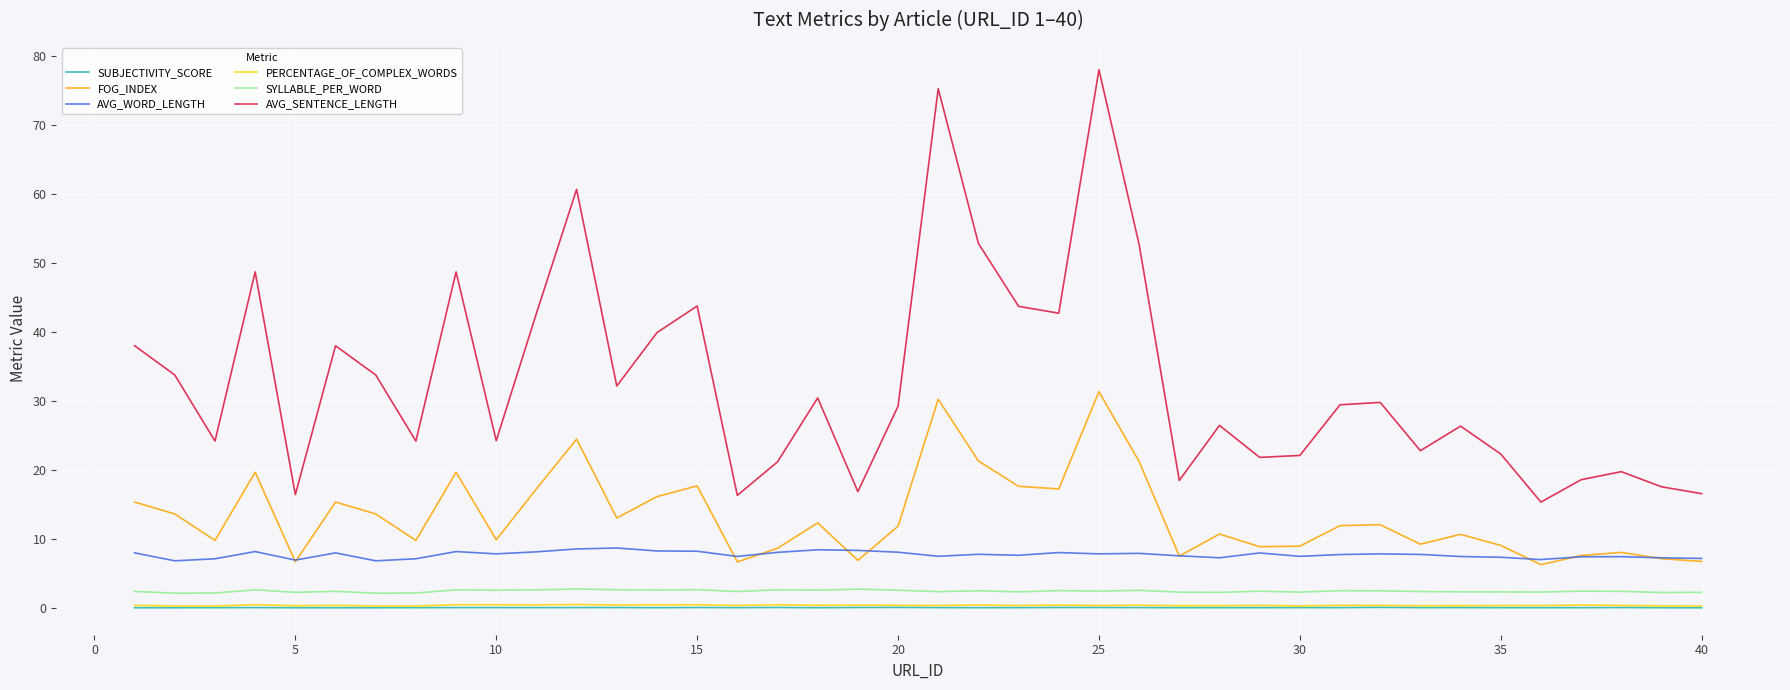

Which series has the largest total across all categories?

AVG_SENTENCE_LENGTH